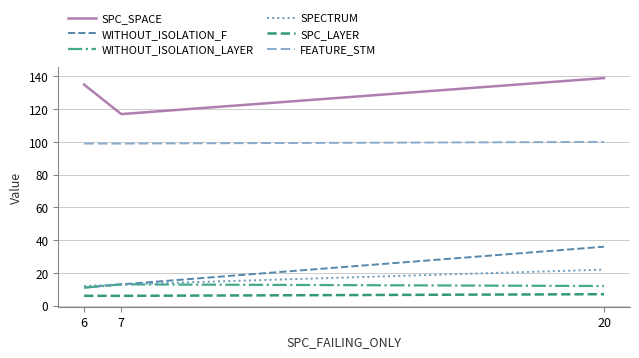

Between 6 and 7, which series saw the biggest shift?

SPC_SPACE